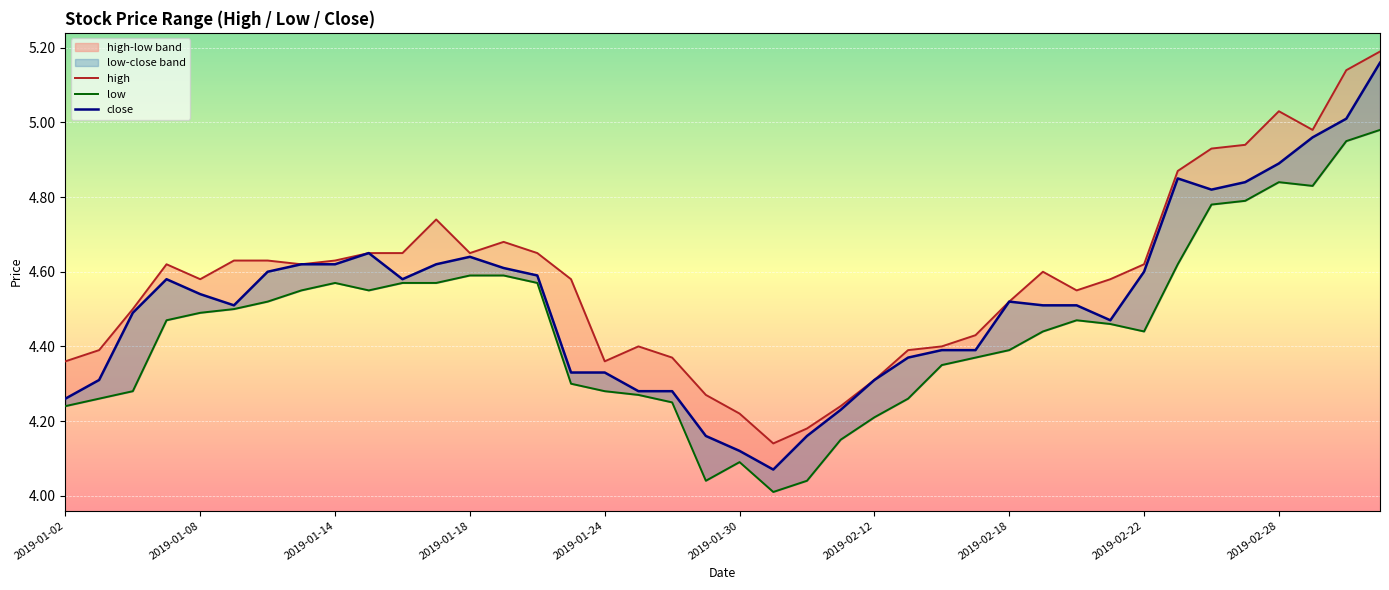

True or false: high has a value of 1.3 at 2019-01-08.

False